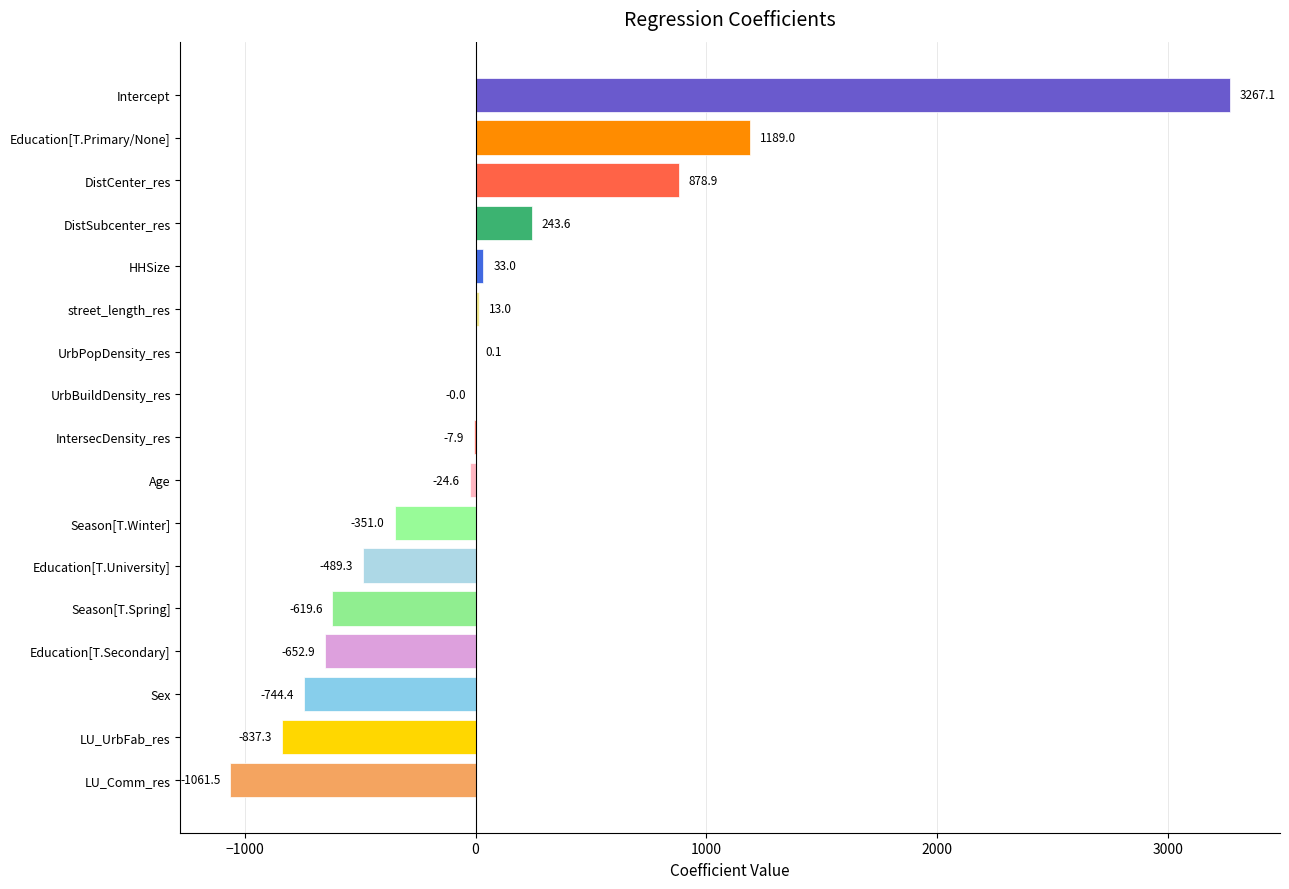

At which label is the value closest to 1102?

Education[T.Primary/None]